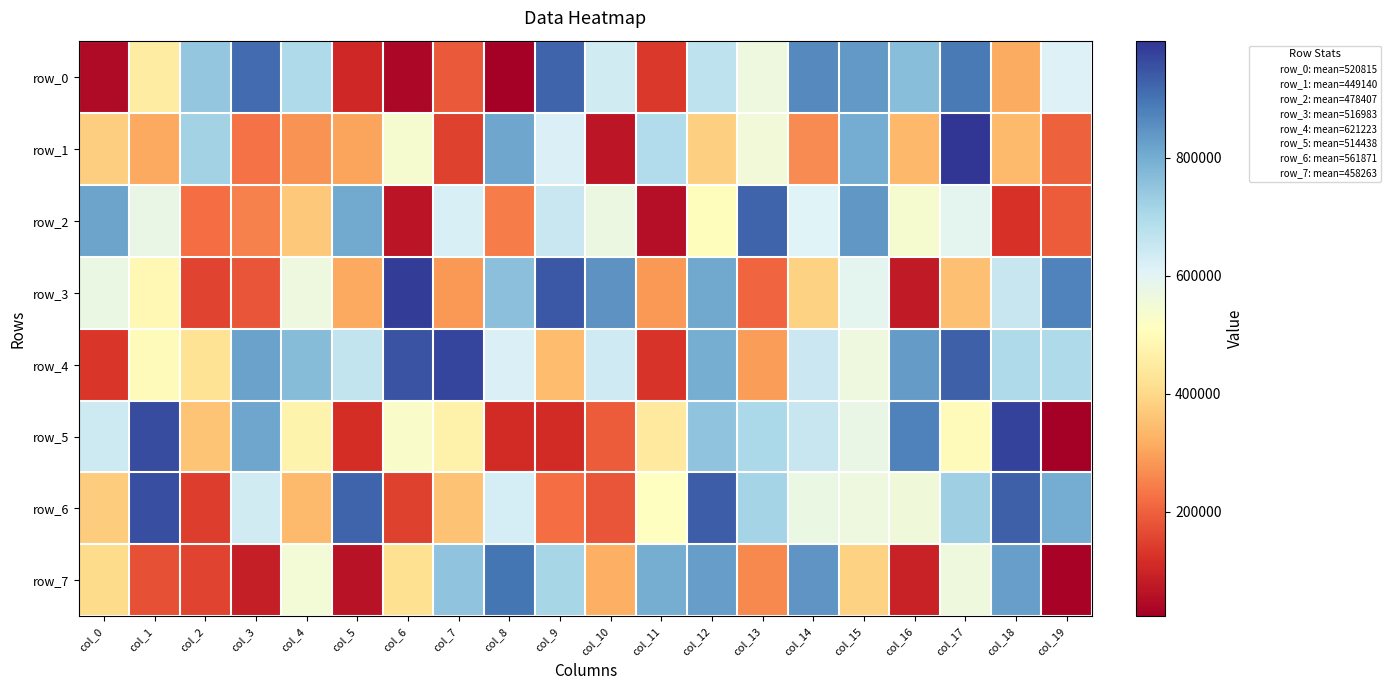

How many values in the row_4 series exceed 662458?

9